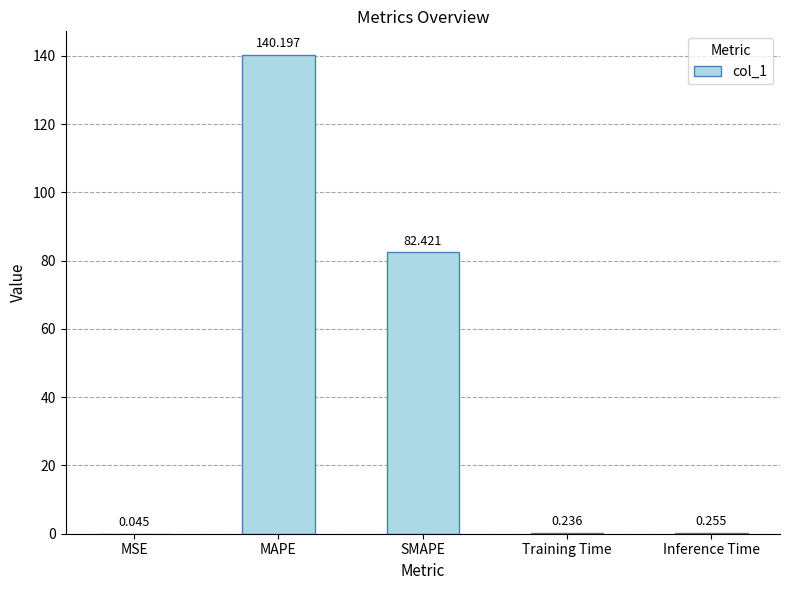

What is the change in value from MSE to MAPE?

+140.2